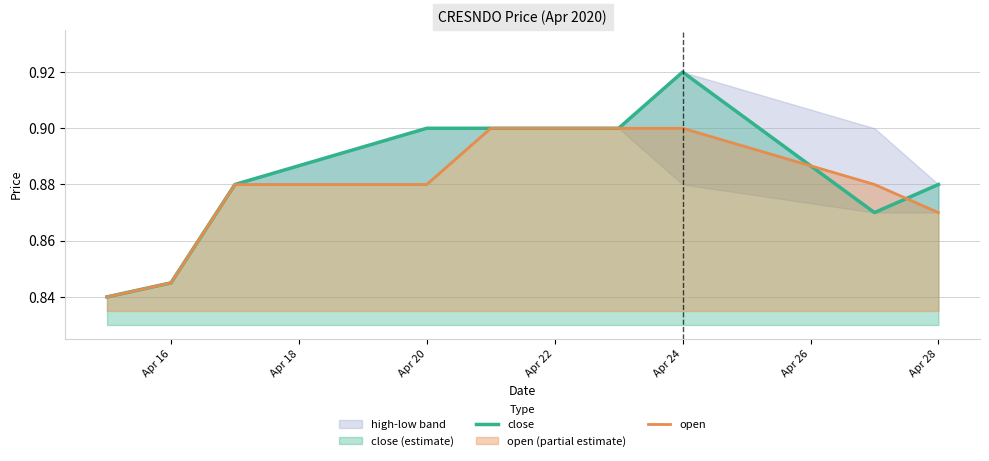

The open series shows 0.5 at Apr 22. True or false?

False